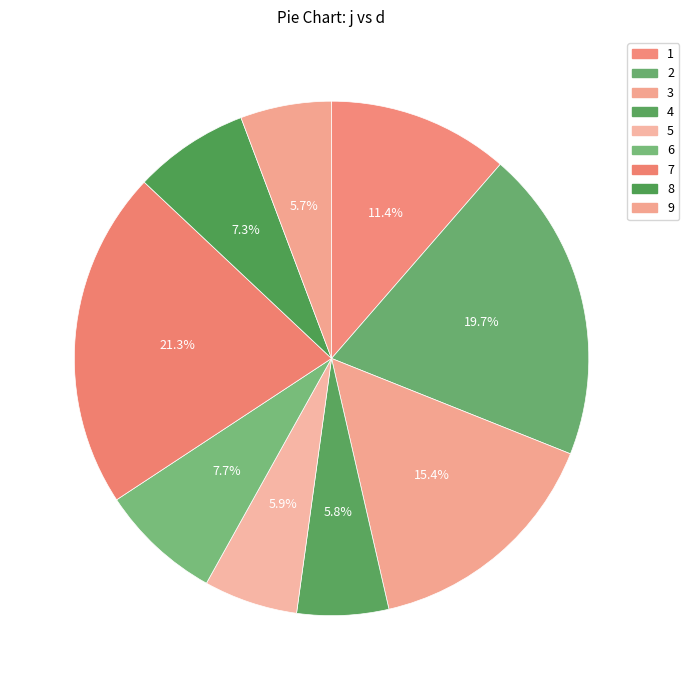

What is the ratio of the value at 8 to the value at 4?

1.3